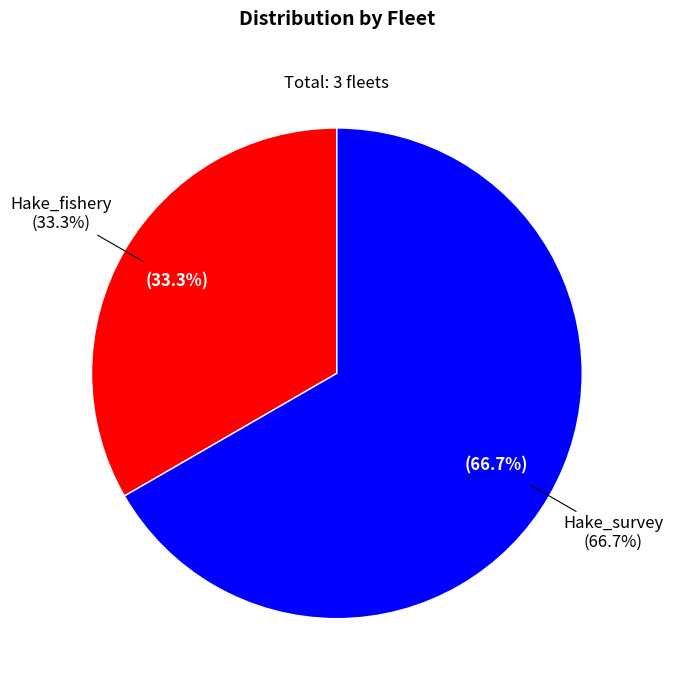

Which has a higher value, Hake_fishery or Hake_survey?

Hake_survey